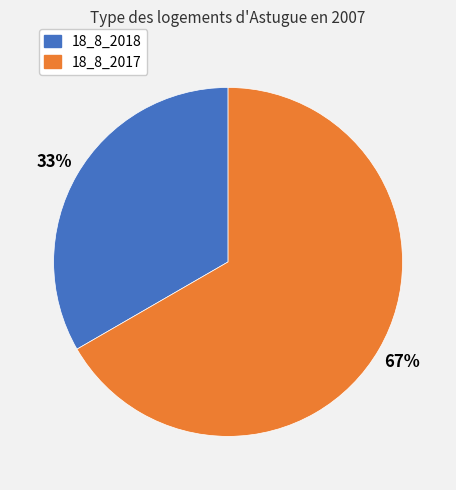

To the nearest percent, what is the combined percentage of 18_8_2017 and 18_8_2018?

100%